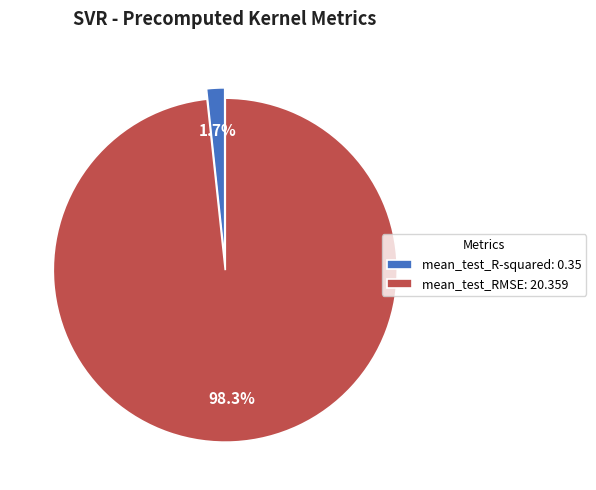

To the nearest percent, what is the combined percentage of mean_test_R-squared and mean_test_RMSE?

100%